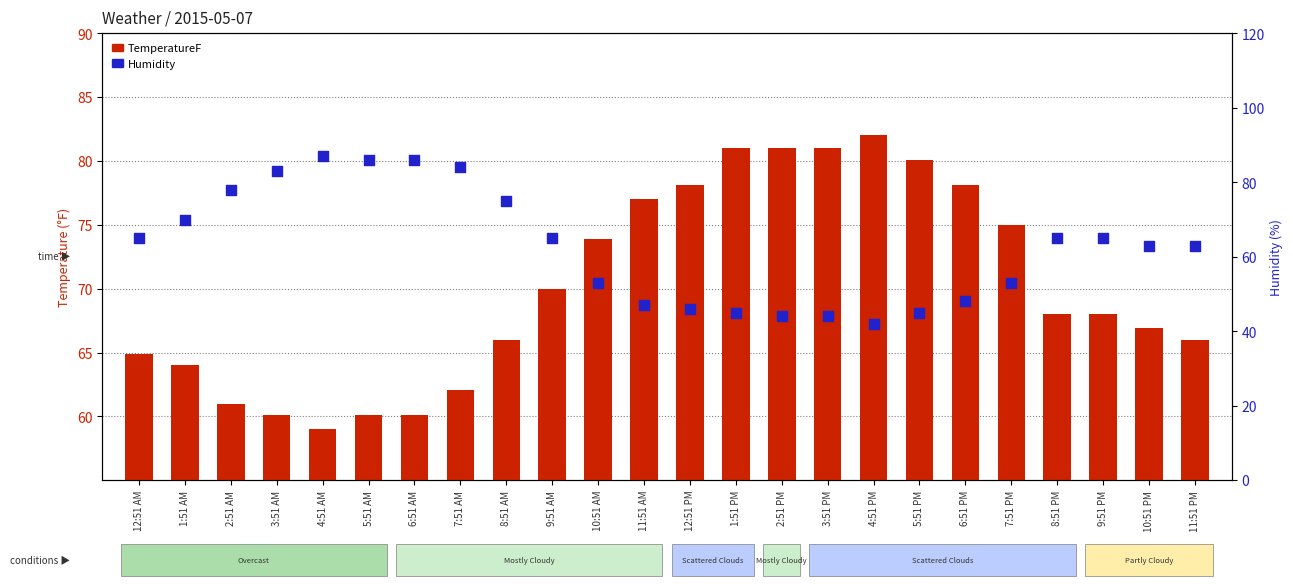

At how many categories does at least one series exceed 60?

24